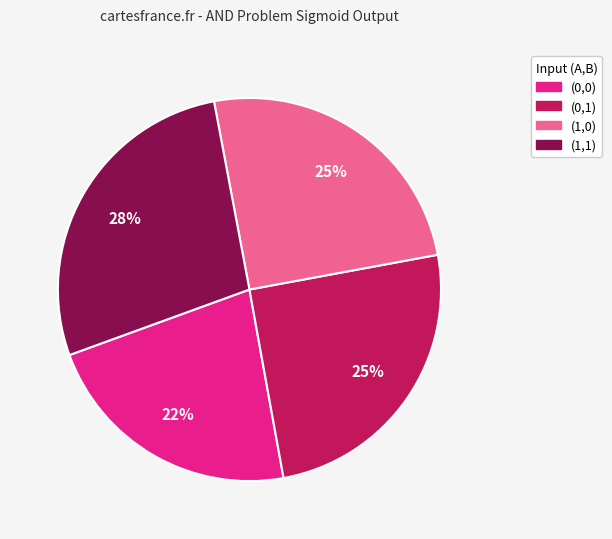

Which category has the smallest portion of the pie?

(0,0)